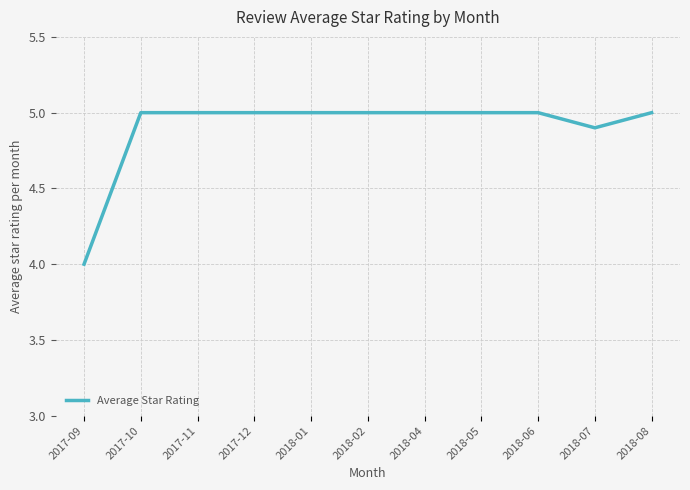

Which has a higher value, 2018-07 or 2017-09?

2018-07